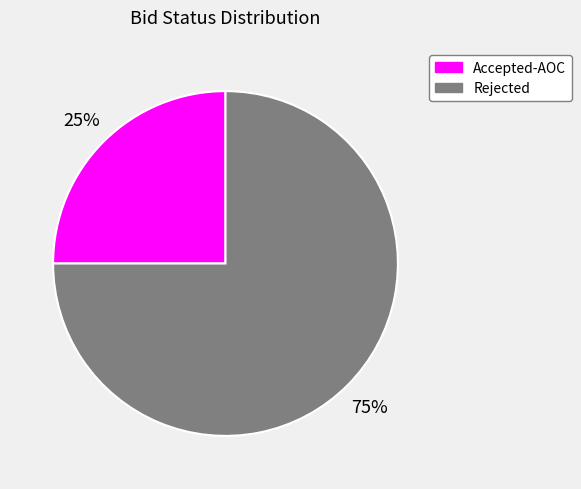

What is the smallest slice in the pie chart?

Accepted-AOC